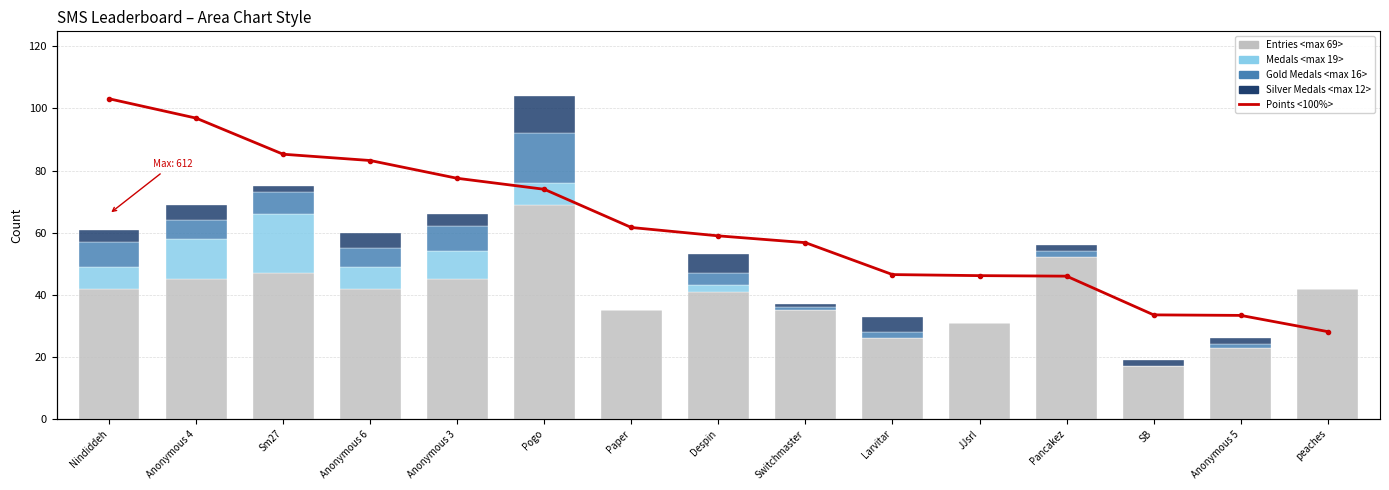

What is the difference between the highest and lowest values at JJsrl?

44.2